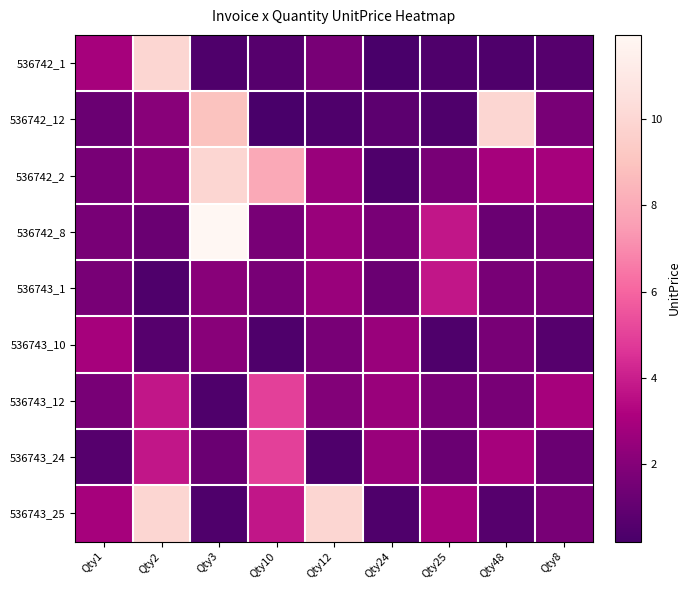

Reading left to right, list all the values displayed in this chart.

536742_1: Qty1=3.0	Qty2=9.9	Qty3=0.4	Qty10=0.7	Qty12=1.6	Qty24=0.2	Qty25=0.4	Qty48=0.4	Qty8=0.7
536742_12: Qty1=1.2	Qty2=2.1	Qty3=8.9	Qty10=0.2	Qty12=0.4	Qty24=0.8	Qty25=0.4	Qty48=9.9	Qty8=1.6
536742_2: Qty1=1.6	Qty2=2.1	Qty3=9.9	Qty10=8.0	Qty12=2.5	Qty24=0.4	Qty25=1.6	Qty48=3.0	Qty8=3.0
536742_8: Qty1=1.6	Qty2=1.2	Qty3=11.9	Qty10=1.6	Qty12=2.5	Qty24=1.6	Qty25=3.8	Qty48=1.2	Qty8=1.6
536743_1: Qty1=1.6	Qty2=0.4	Qty3=2.1	Qty10=1.6	Qty12=2.5	Qty24=1.2	Qty25=3.8	Qty48=1.6	Qty8=1.6
536743_10: Qty1=3.0	Qty2=0.7	Qty3=2.1	Qty10=0.4	Qty12=1.6	Qty24=2.5	Qty25=0.4	Qty48=1.6	Qty8=0.7
536743_12: Qty1=1.6	Qty2=3.8	Qty3=0.4	Qty10=5.0	Qty12=1.9	Qty24=2.5	Qty25=1.6	Qty48=1.6	Qty8=3.0
536743_24: Qty1=0.7	Qty2=3.8	Qty3=1.2	Qty10=5.0	Qty12=0.4	Qty24=2.5	Qty25=1.2	Qty48=3.0	Qty8=1.2
536743_25: Qty1=3.0	Qty2=9.9	Qty3=0.4	Qty10=3.8	Qty12=9.9	Qty24=0.4	Qty25=3.0	Qty48=0.7	Qty8=1.6